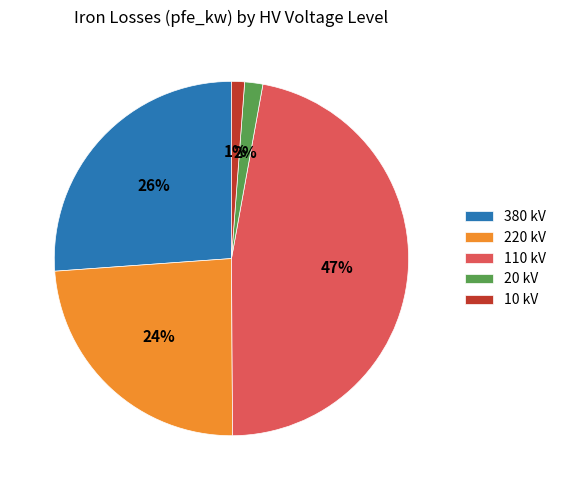

What is the largest slice in the pie chart?

110 kV